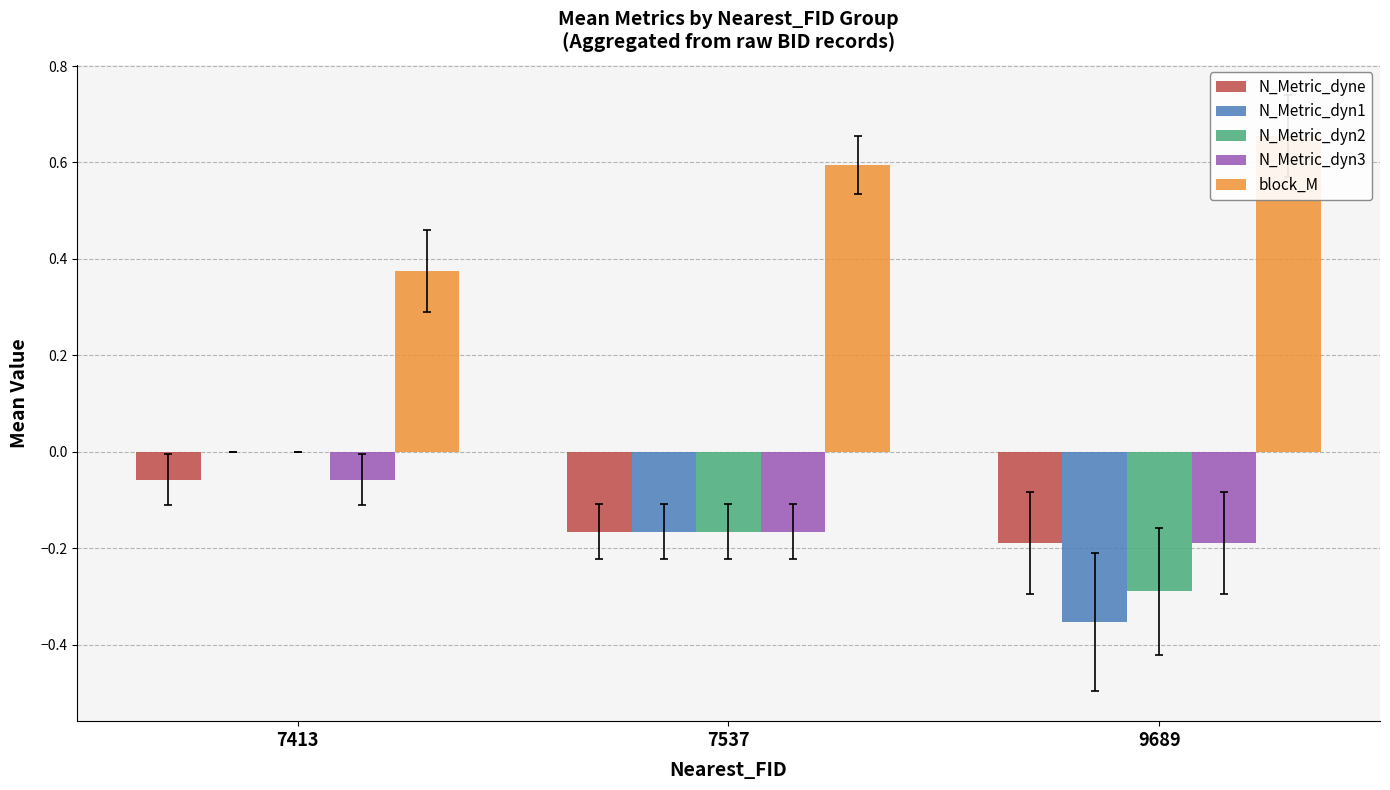

Reading left to right, what are all the values shown in this chart?

N_Metric_dyne: -0.1	-0.2	-0.2
N_Metric_dyn1: 0.0	-0.2	-0.4
N_Metric_dyn2: 0.0	-0.2	-0.3
N_Metric_dyn3: -0.1	-0.2	-0.2
block_M: 0.4	0.6	0.7